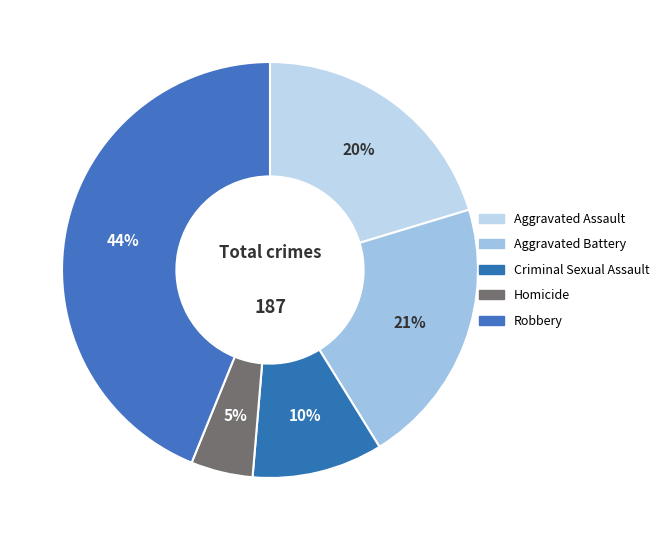

Count the number of slices in the pie.

5